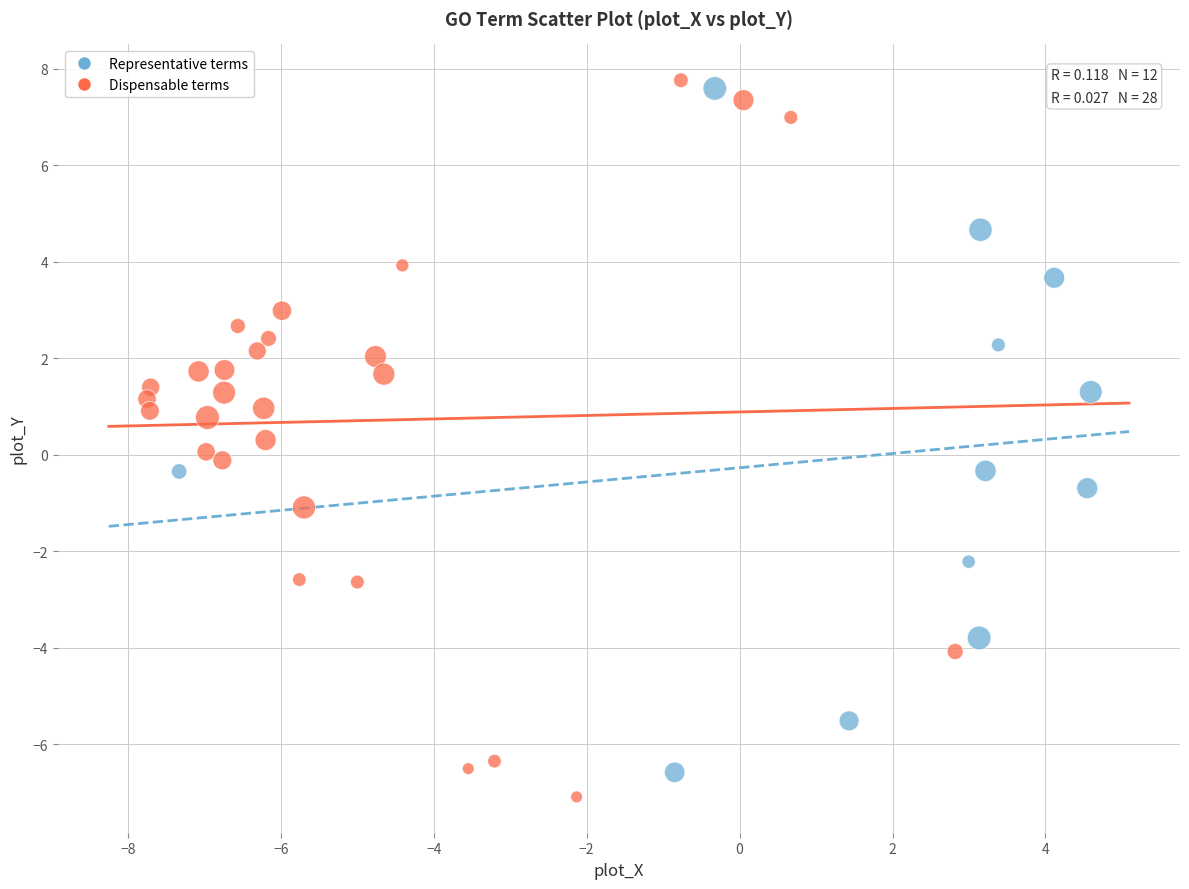

What are all the series names shown in the legend?

Representative terms, Dispensable terms